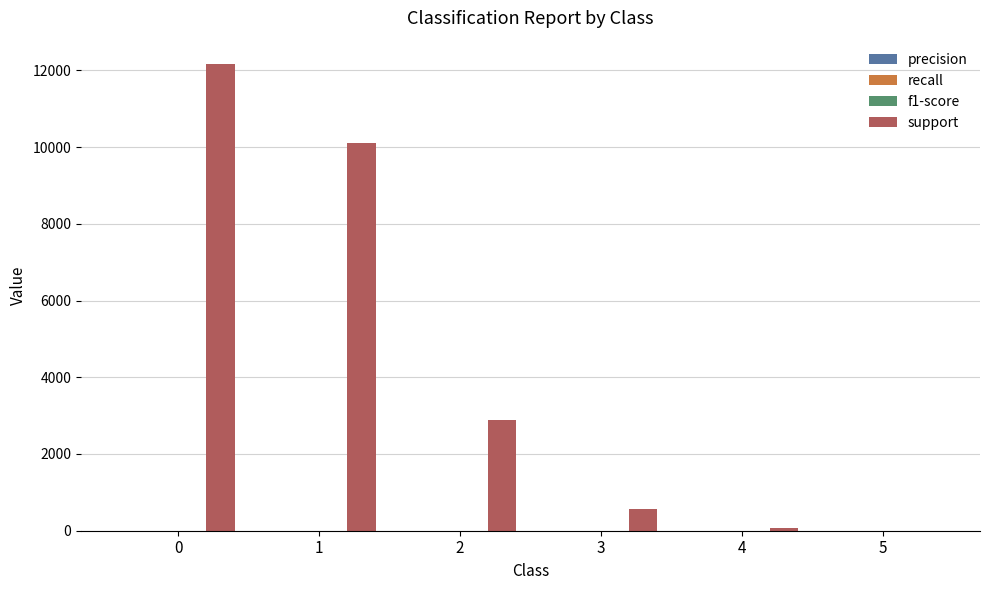

Which series has the largest total across all categories?

support